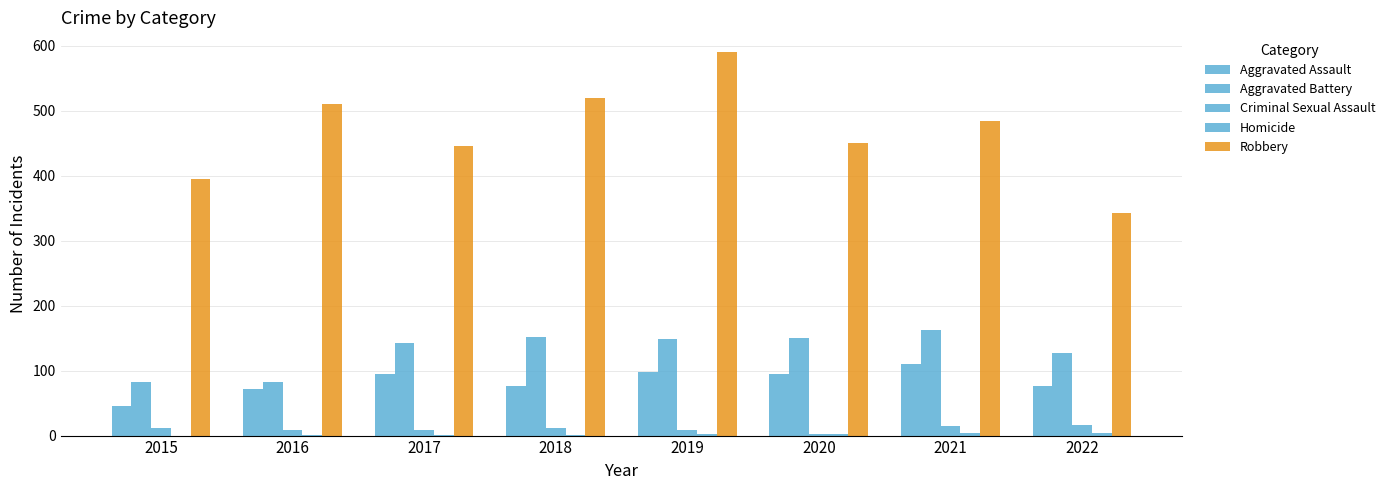

What is the greatest value displayed?

591